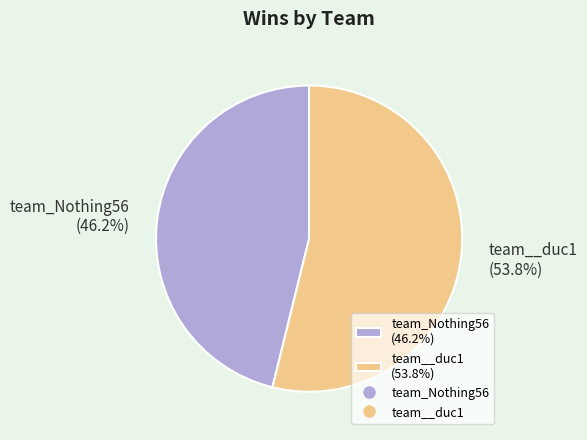

Which category has the smallest portion of the pie?

team_Nothing56